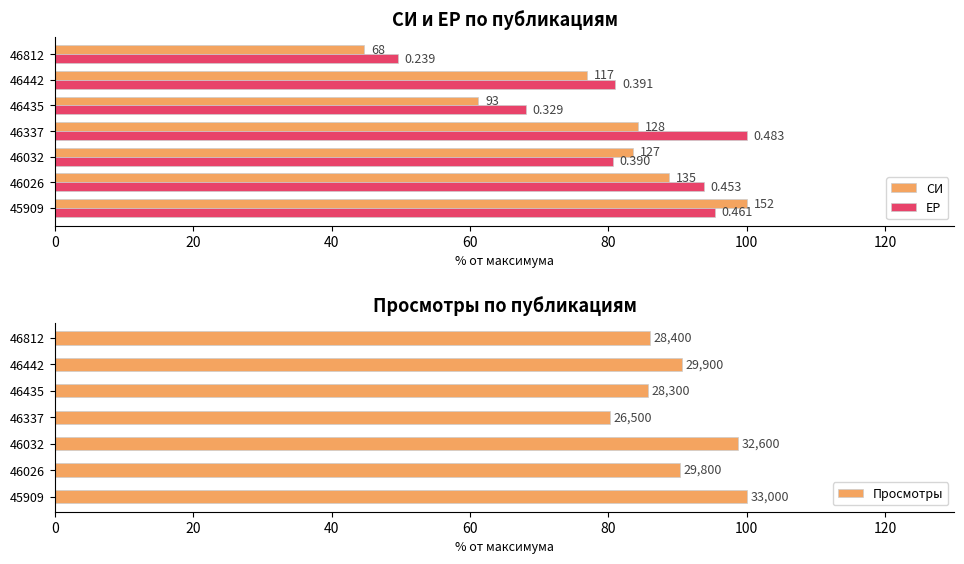

Are the bars grouped side by side (vs. stacked)?

Yes